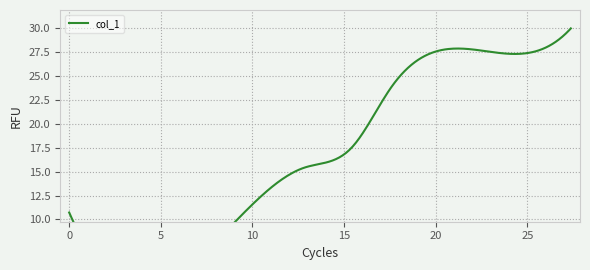

True or false: there are more than 2 points higher than both neighbors.

False